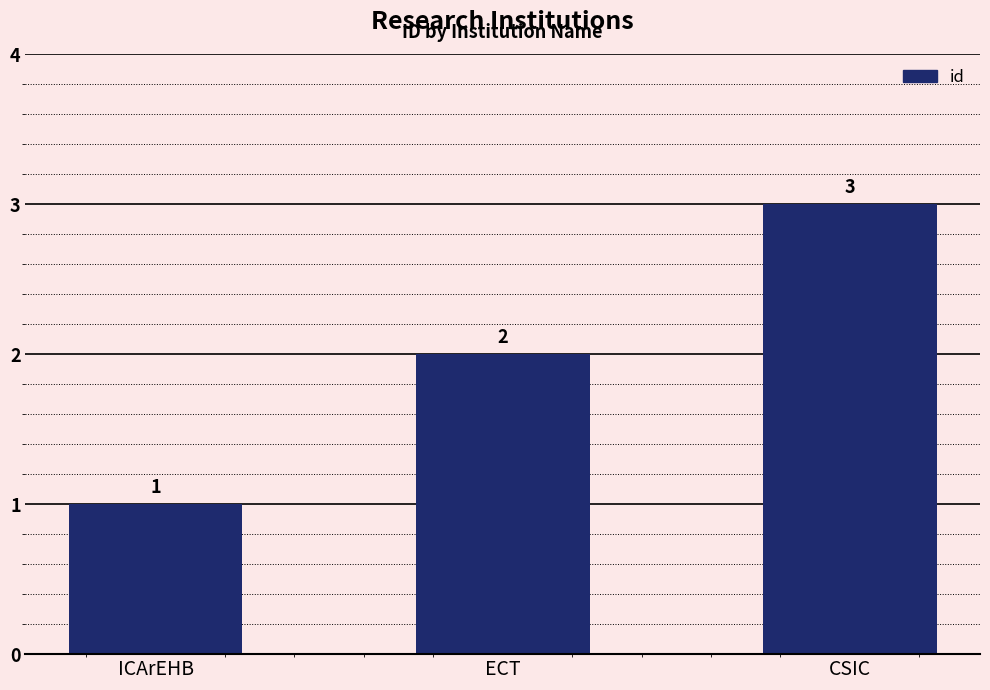

Read the value at ECT.

2